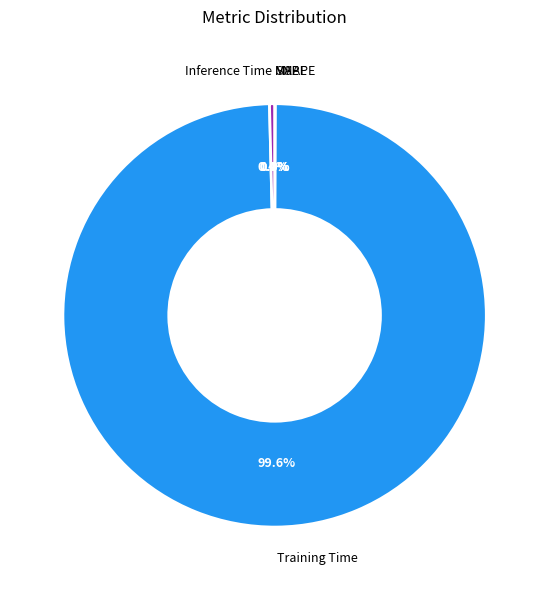

Is there any slice that represents more than half of the pie?

Yes